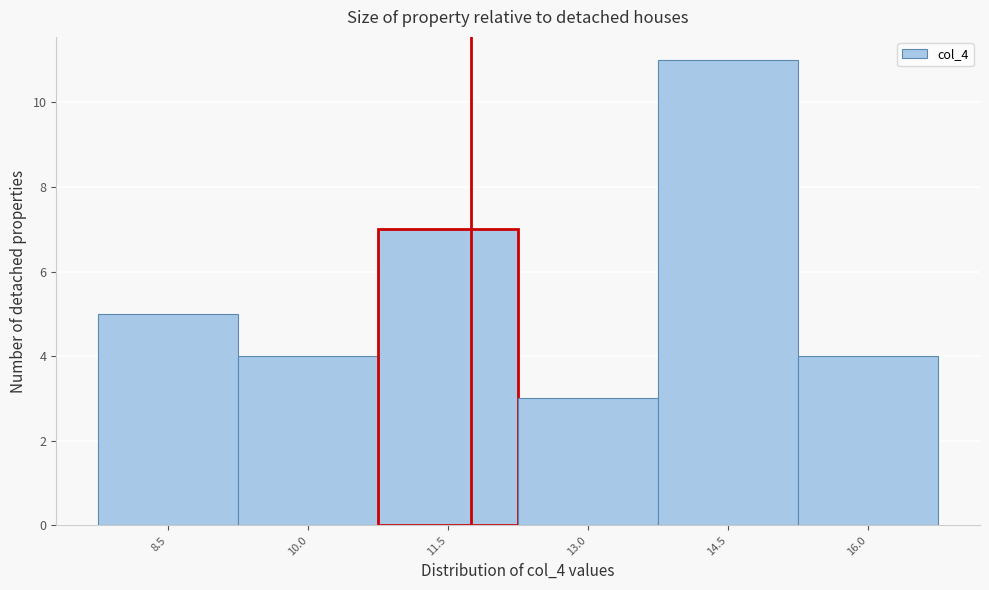

Reading right to left, transcribe all the data shown in this chart.

16.0=4	14.5=11	13.0=3	11.5=7	10.0=4	8.5=5